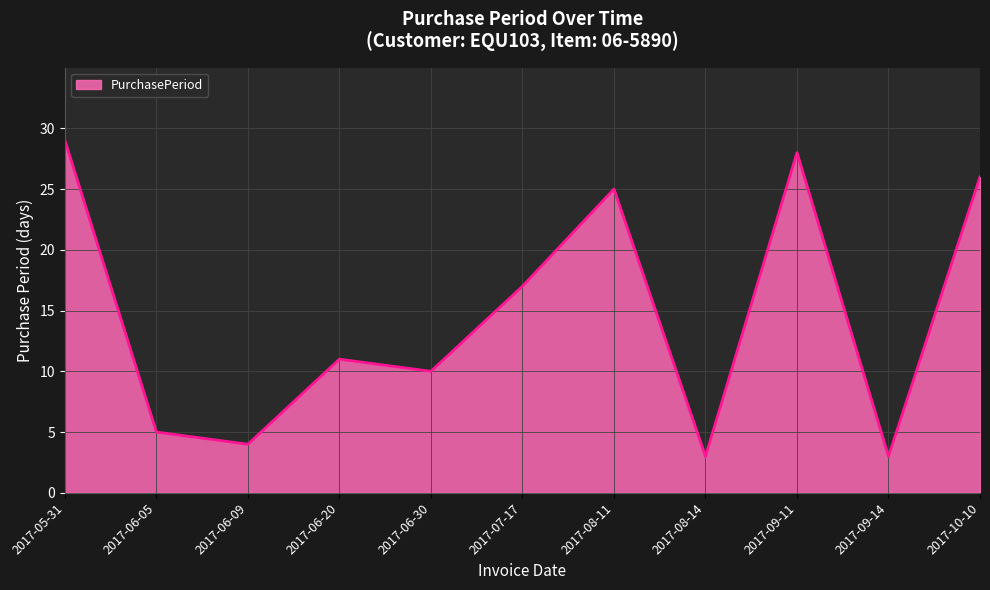

What is the minimum value shown in the chart?

3